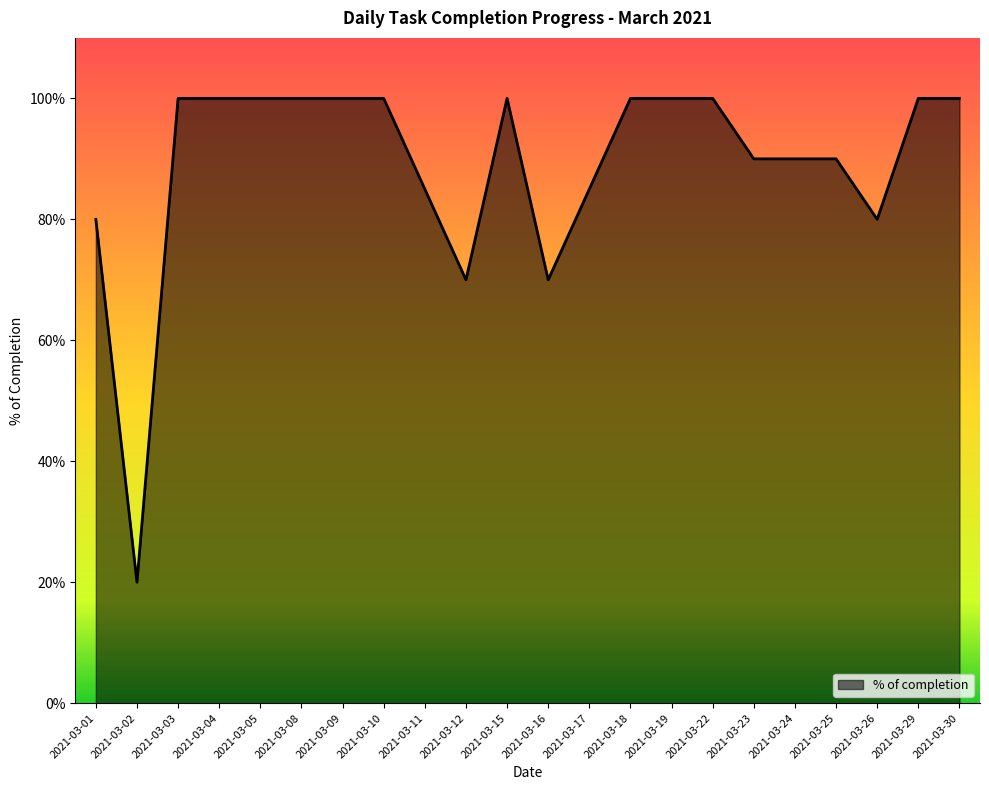

Does the chart have visible grid lines?

No